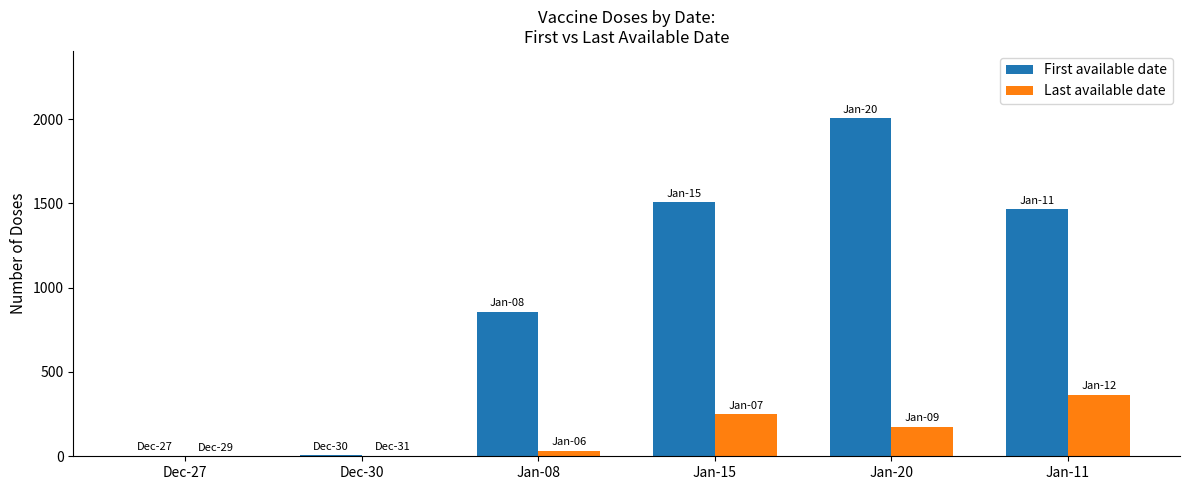

The value of Last available date at Jan-15 is 251. True or false?

True